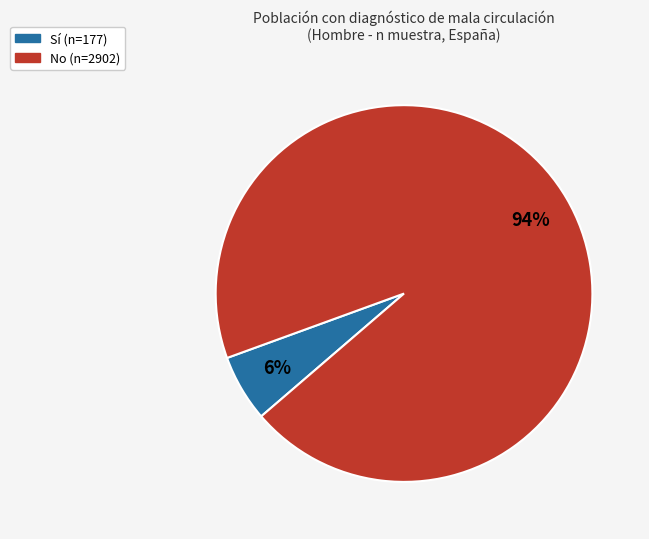

To the nearest percent, what is the average slice percentage?

50%